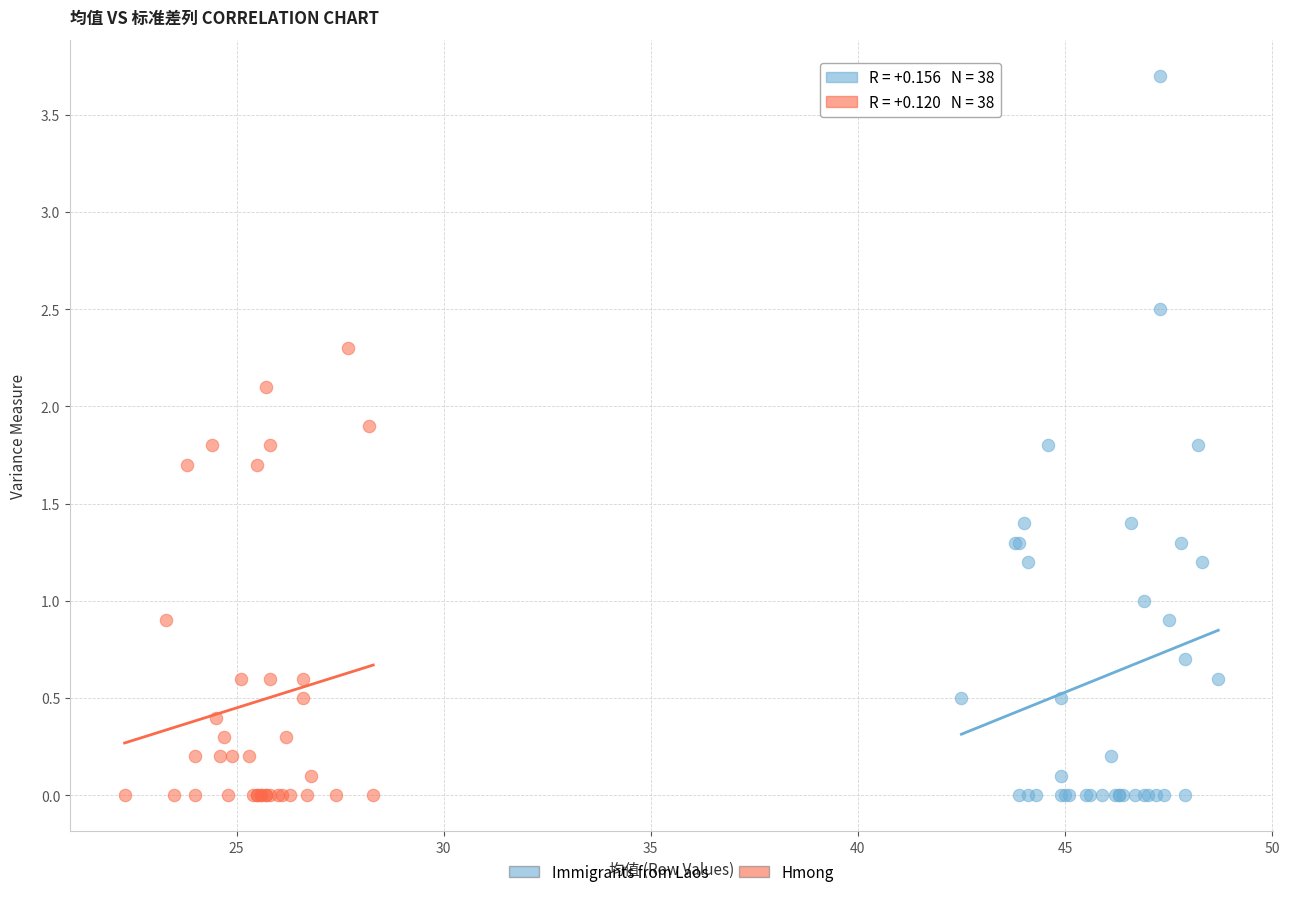

Which series has the widest spread of Y values?

Immigrants from Laos